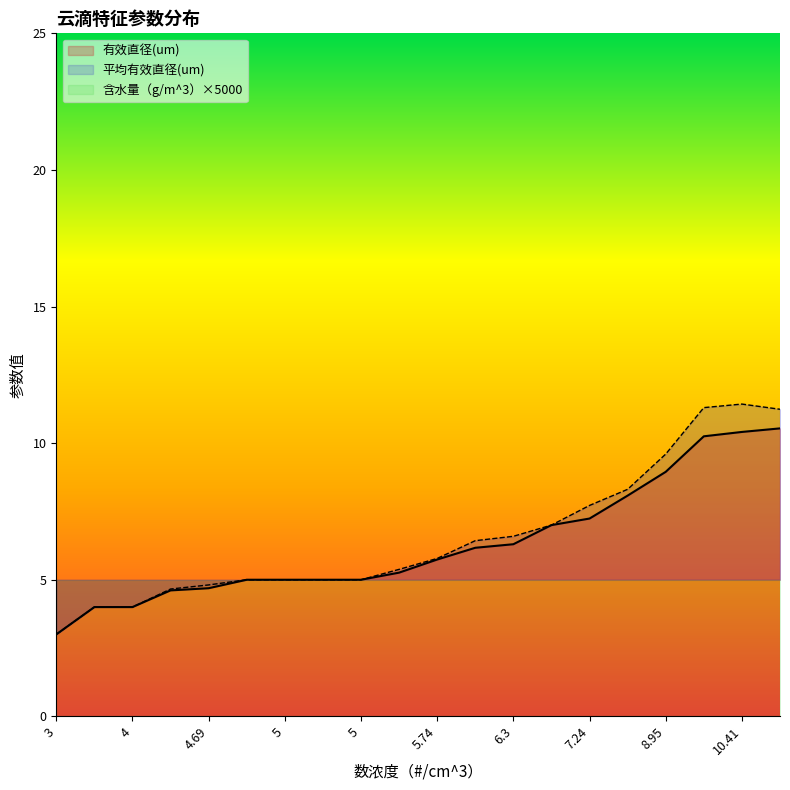

True or false: 平均有效直径(um) and 有效直径(um) cross at least once.

False